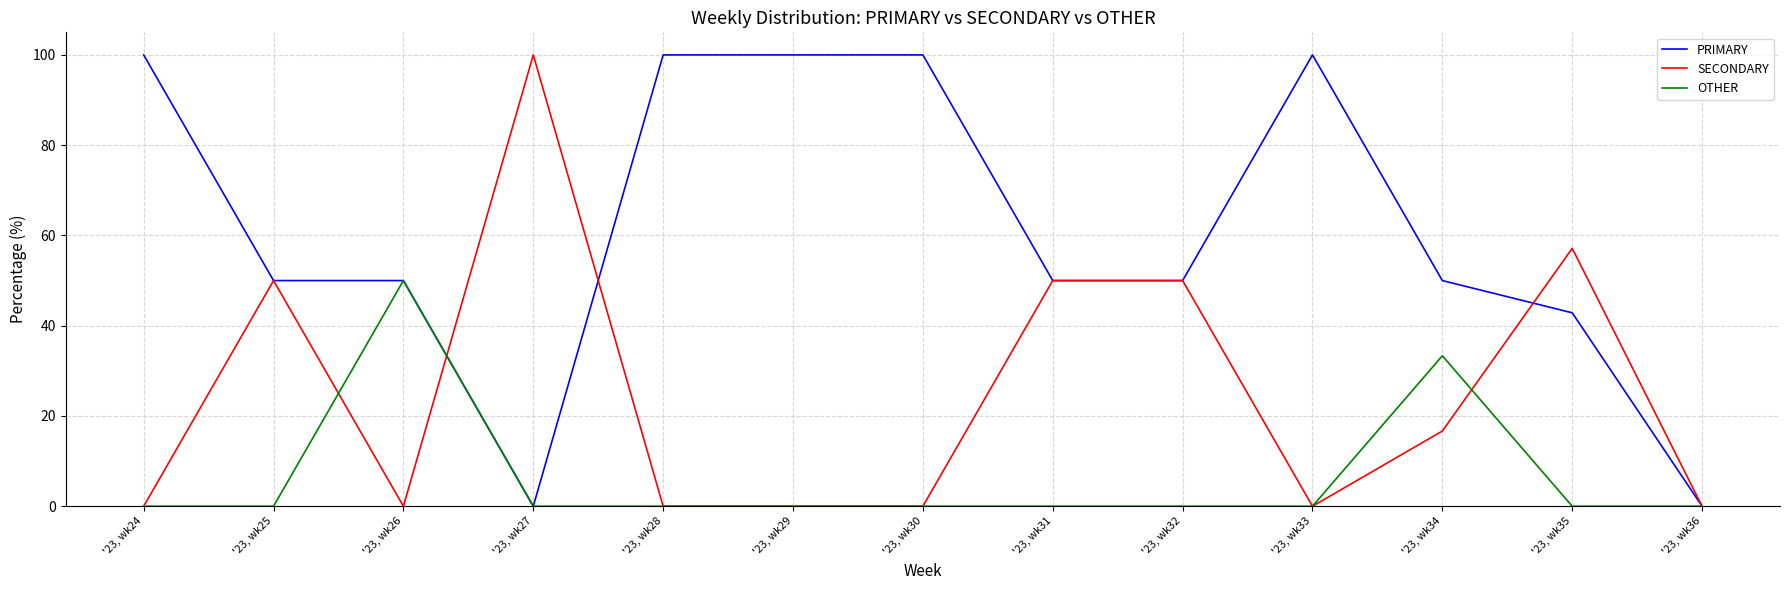

What value does the SECONDARY series have at '23, wk35?

57.1